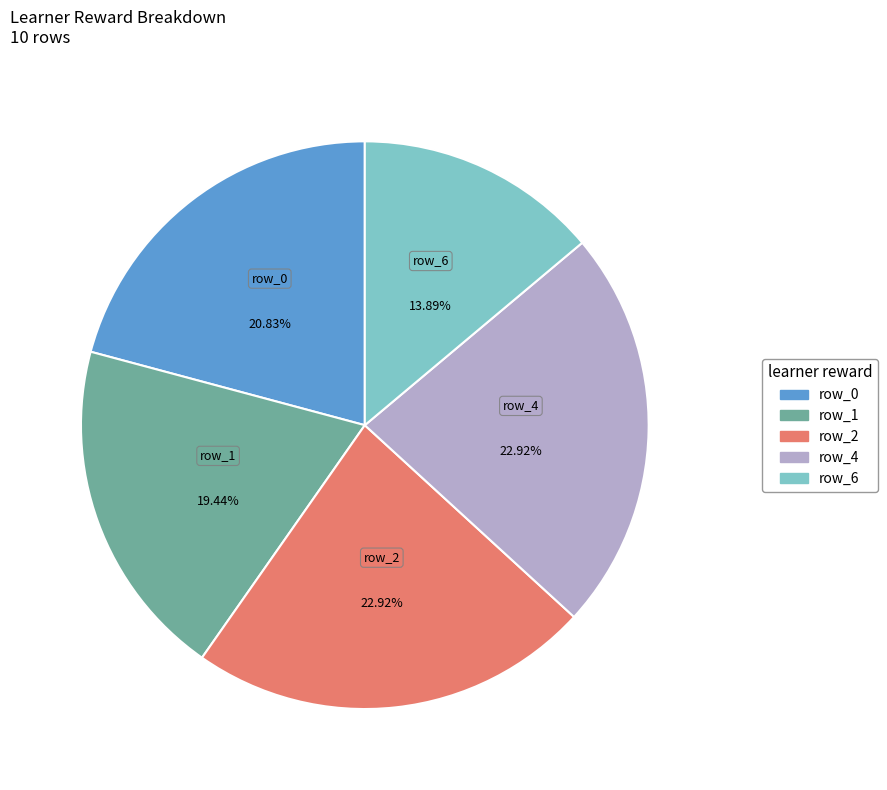

Is there a majority slice in this chart?

No